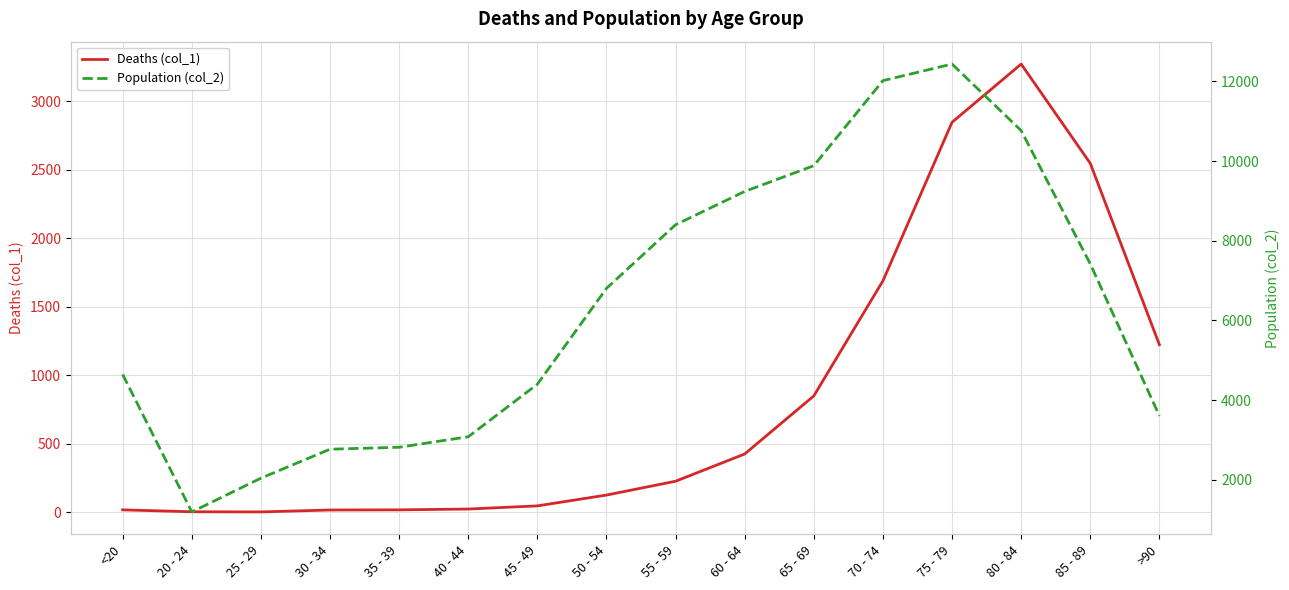

At which label does Population (col_2) first exceed 6803?

55 - 59